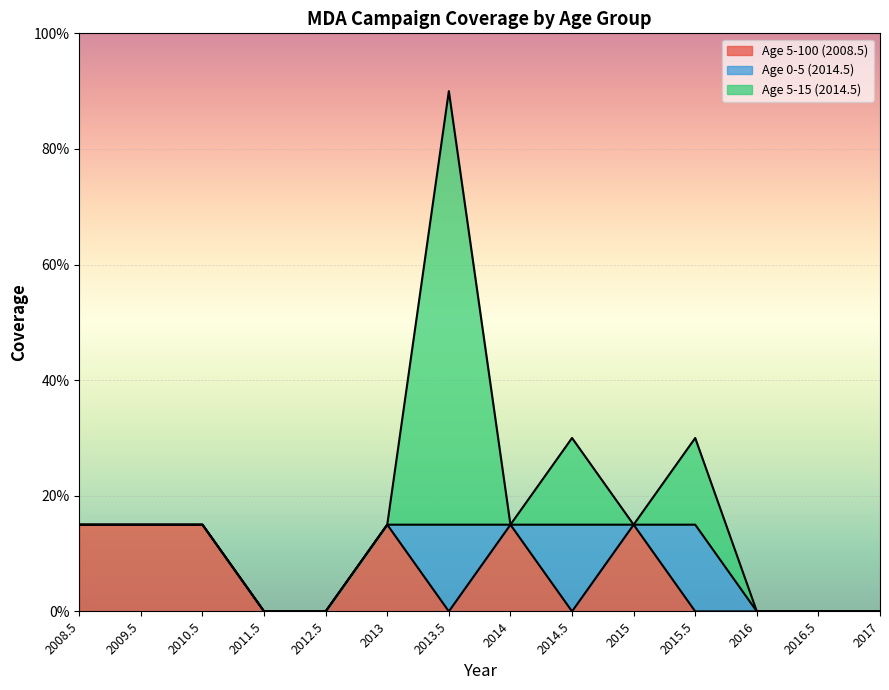

Reading left to right, what are all the values shown in this chart?

Age 5-100 (2008.5): 2008.5=0.1	2009.5=0.1	2010.5=0.1	2011.5=0.0	2012.5=0.0	2013=0.1	2013.5=0.0	2014=0.1	2014.5=0.0	2015=0.1	2015.5=0.0	2016=0.0	2016.5=0.0	2017=0.0
Age 0-5 (2014.5): 2008.5=0.0	2009.5=0.0	2010.5=0.0	2011.5=0.0	2012.5=0.0	2013=0.0	2013.5=0.1	2014=0.0	2014.5=0.1	2015=0.0	2015.5=0.1	2016=0.0	2016.5=0.0	2017=0.0
Age 5-15 (2014.5): 2008.5=0.0	2009.5=0.0	2010.5=0.0	2011.5=0.0	2012.5=0.0	2013=0.0	2013.5=0.8	2014=0.0	2014.5=0.1	2015=0.0	2015.5=0.1	2016=0.0	2016.5=0.0	2017=0.0